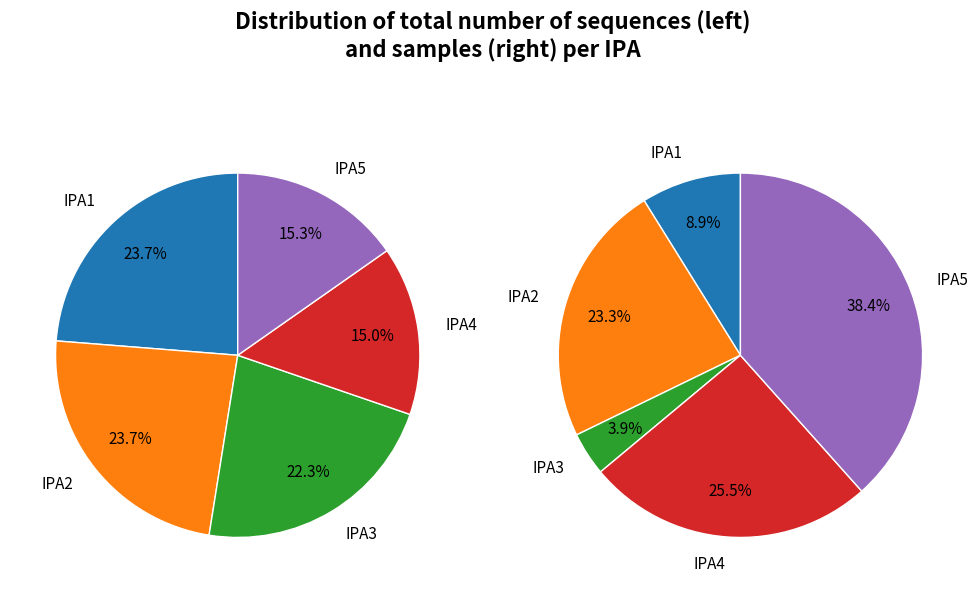

What is the difference between the highest and lowest values at 10?

50.1